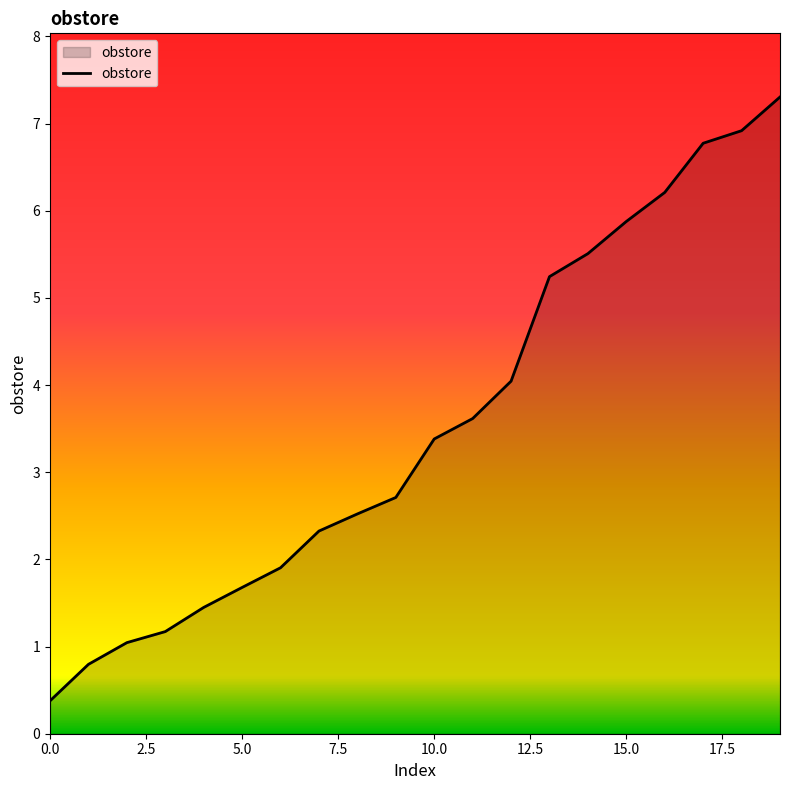

What is the difference between the maximum and second lowest values?

6.5